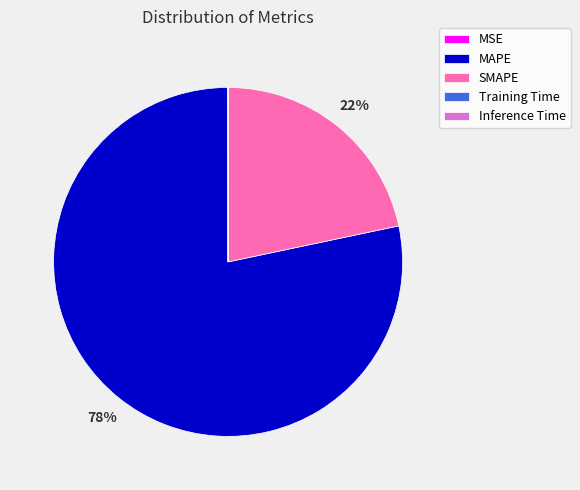

To the nearest percent, what portion does SMAPE represent?

22%